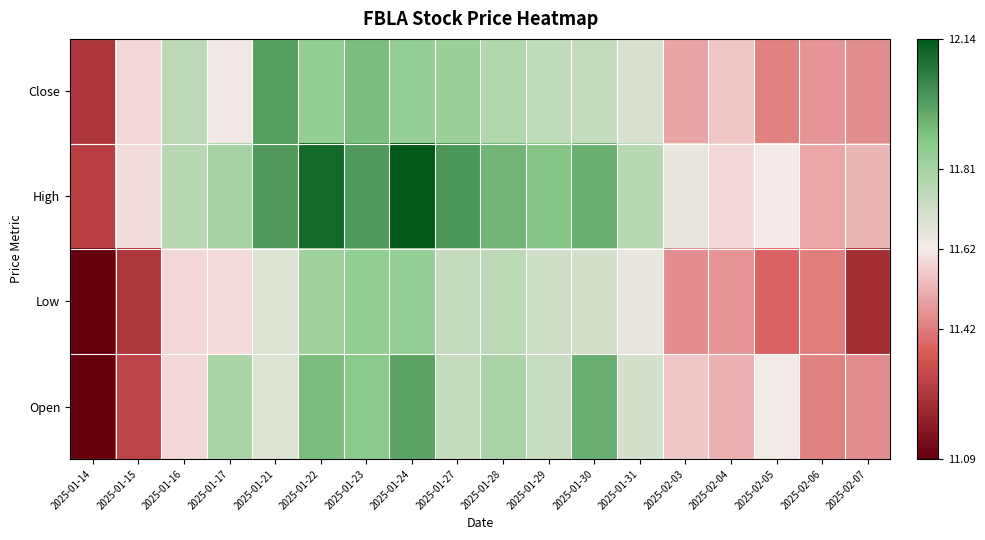

What is the spread (max minus min) of values at 2025-02-05?

0.5